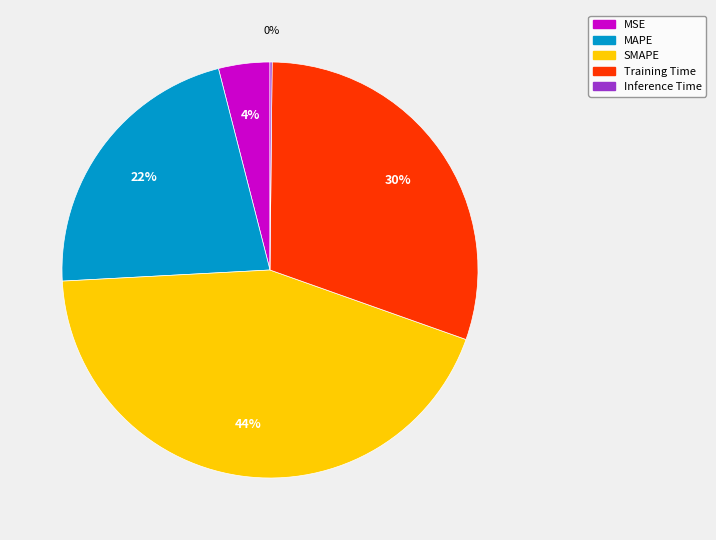

To the nearest percent, what is the average slice percentage?

20%